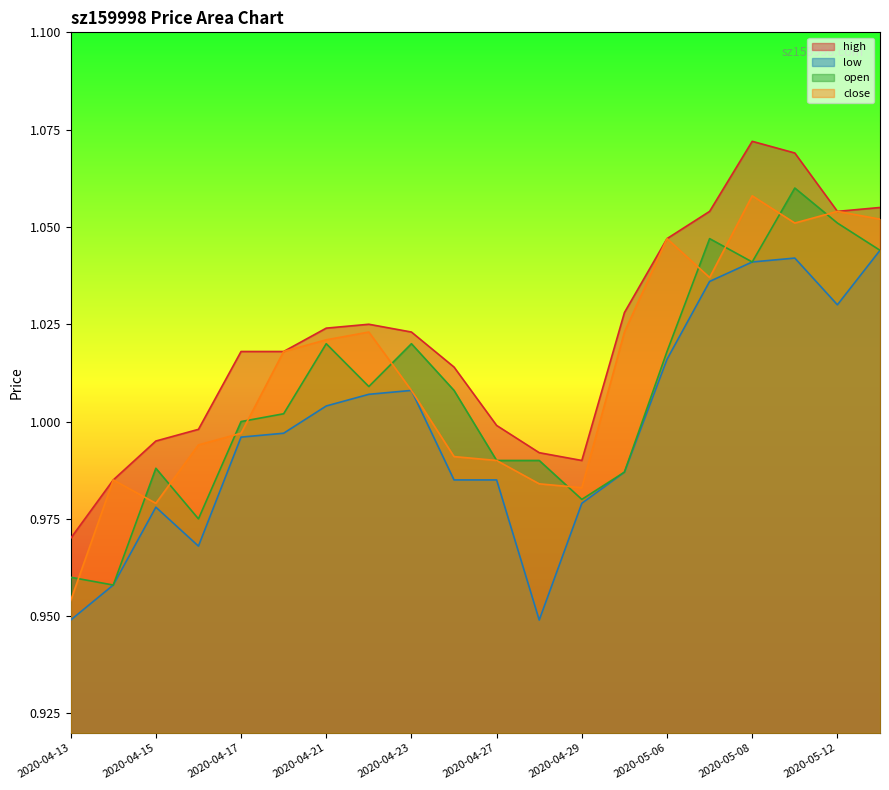

At which label is close closest to 1?

2020-04-17